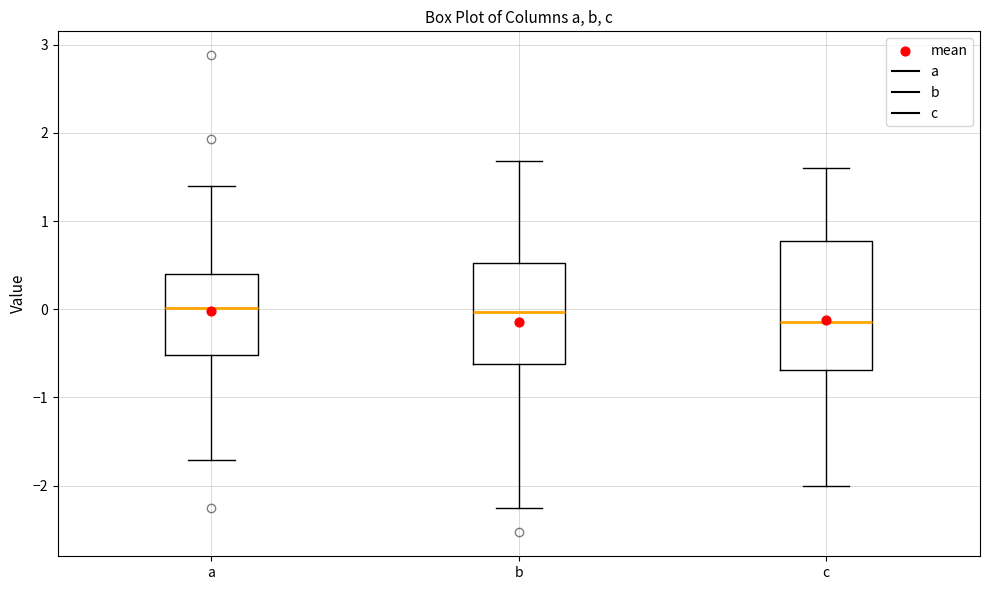

Where does the median line of the box for b sit on the y-axis? The values are not printed on the chart, so give them approximately, as read against the axis.

0.0